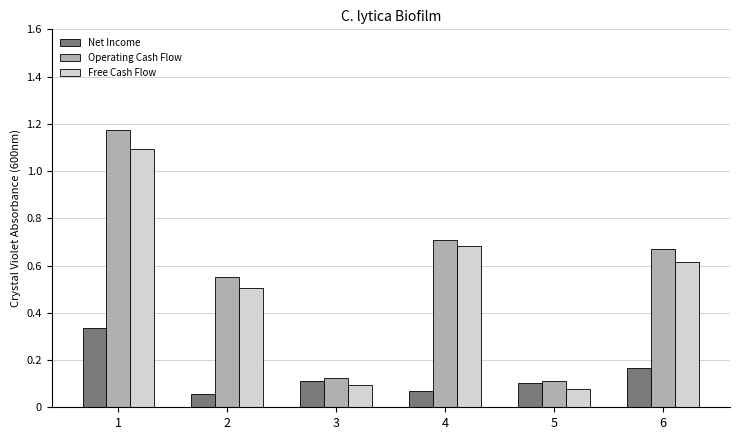

What is the total value across all series at 1?

2.6